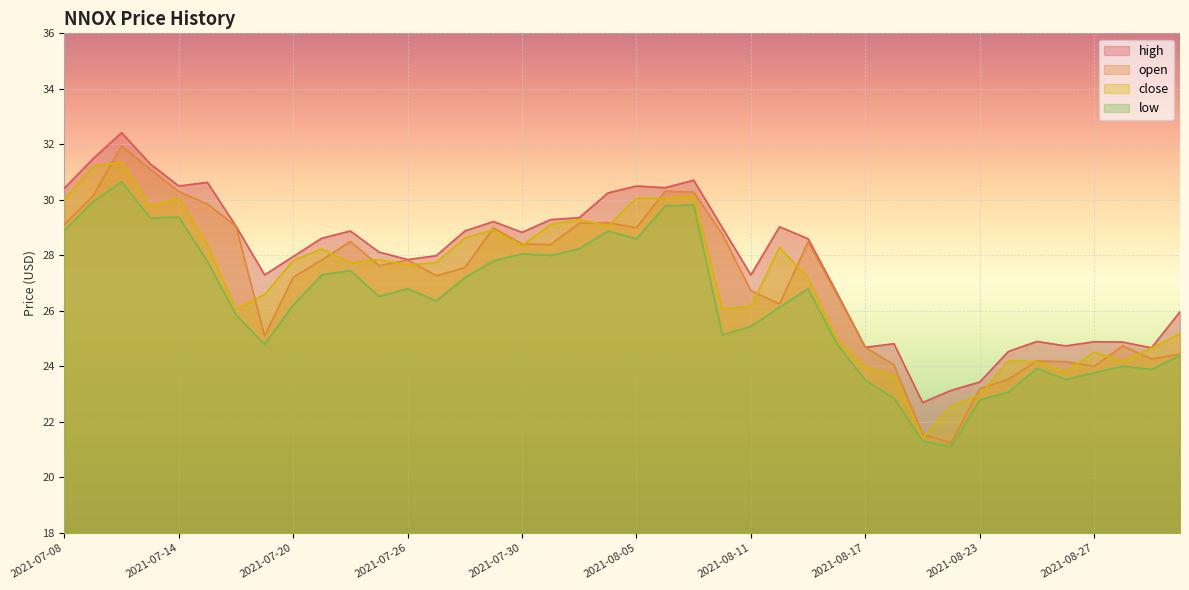

The value of close at 2021-08-30 is 24.2. True or false?

True